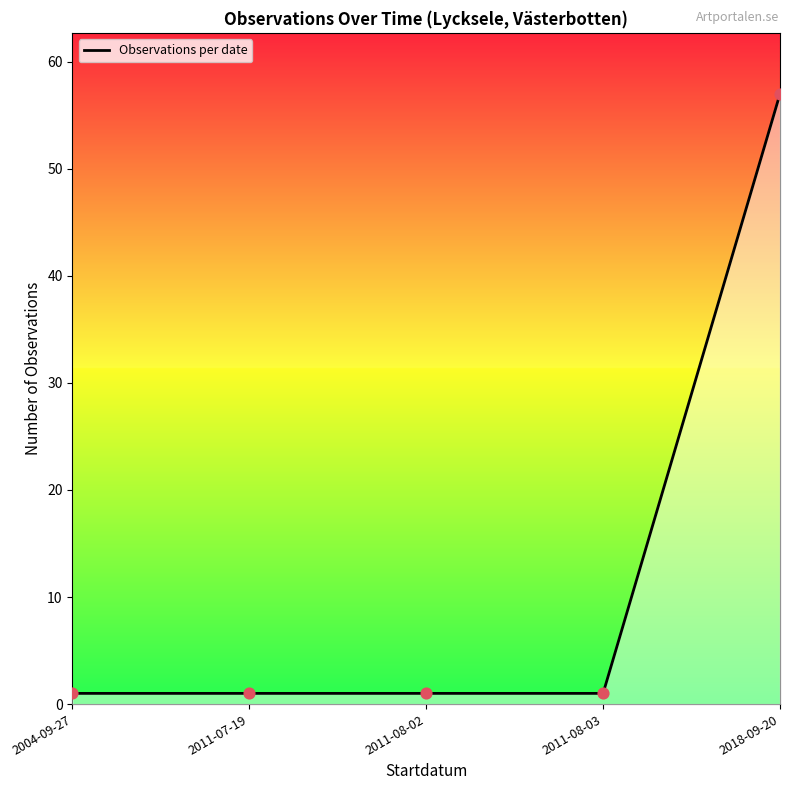

What is the change in value from 2011-08-03 to 2018-09-20?

+56